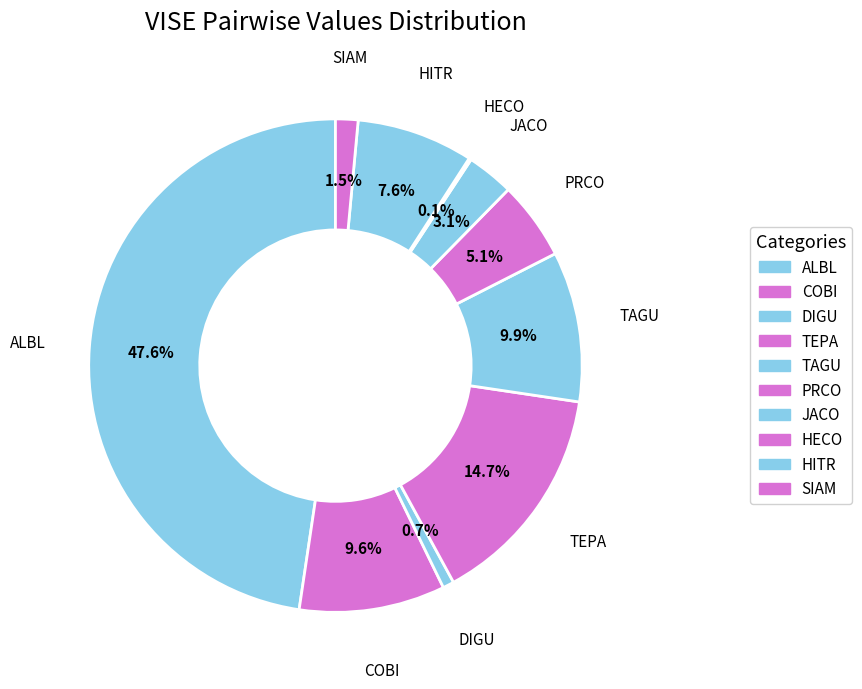

Is the sum of HITR and DIGU greater than half?

No